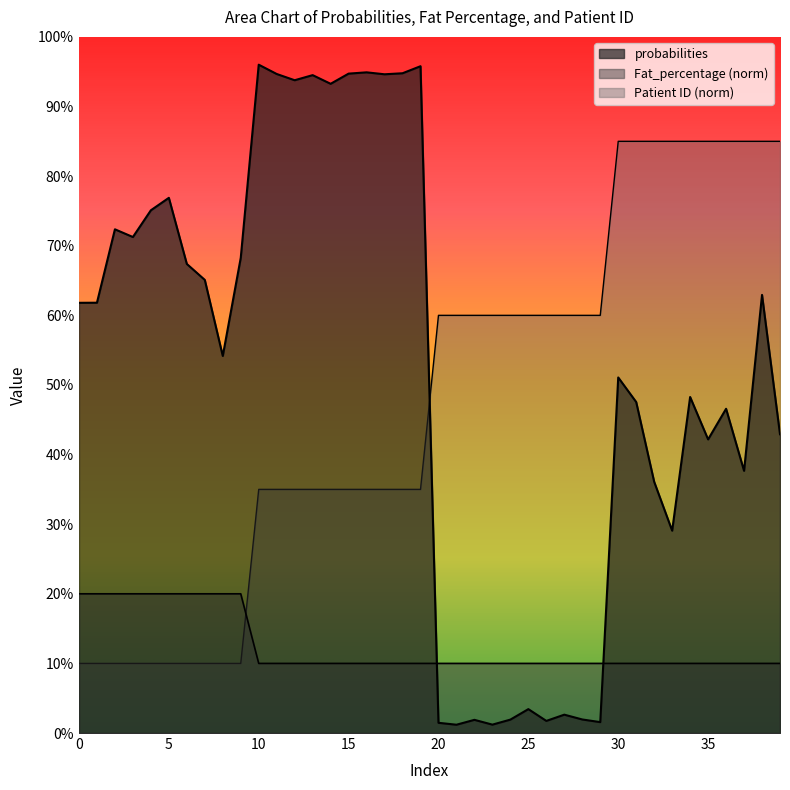

How many intersections are there between Fat_percentage and probabilities?

2